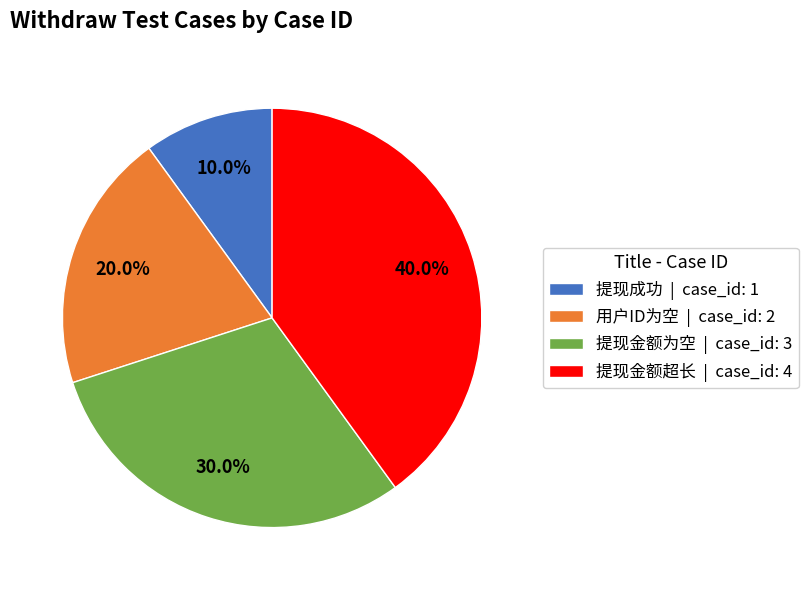

What is the smallest slice in the pie chart?

提现成功